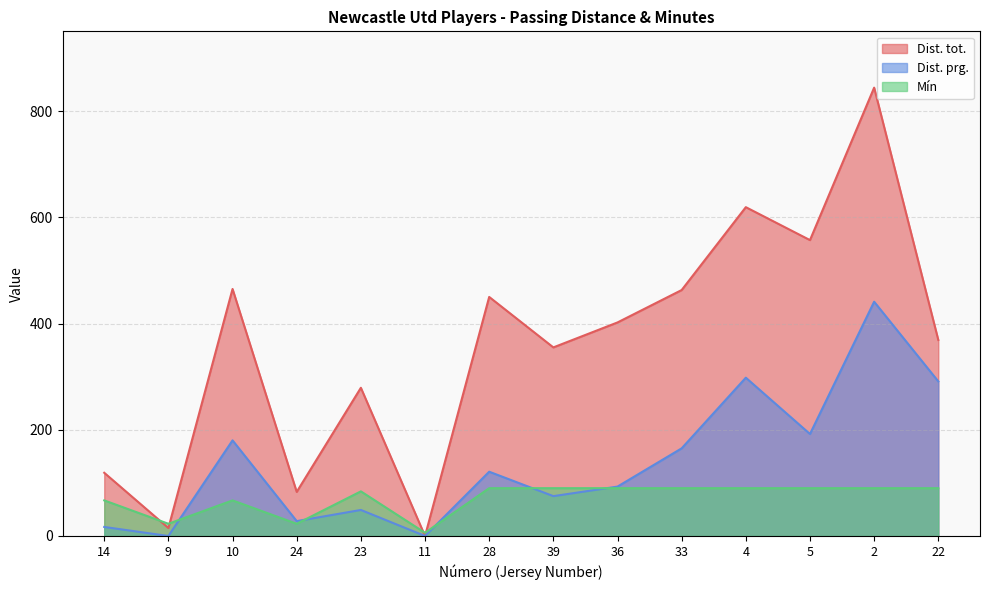

Count the number of data series in this chart.

3